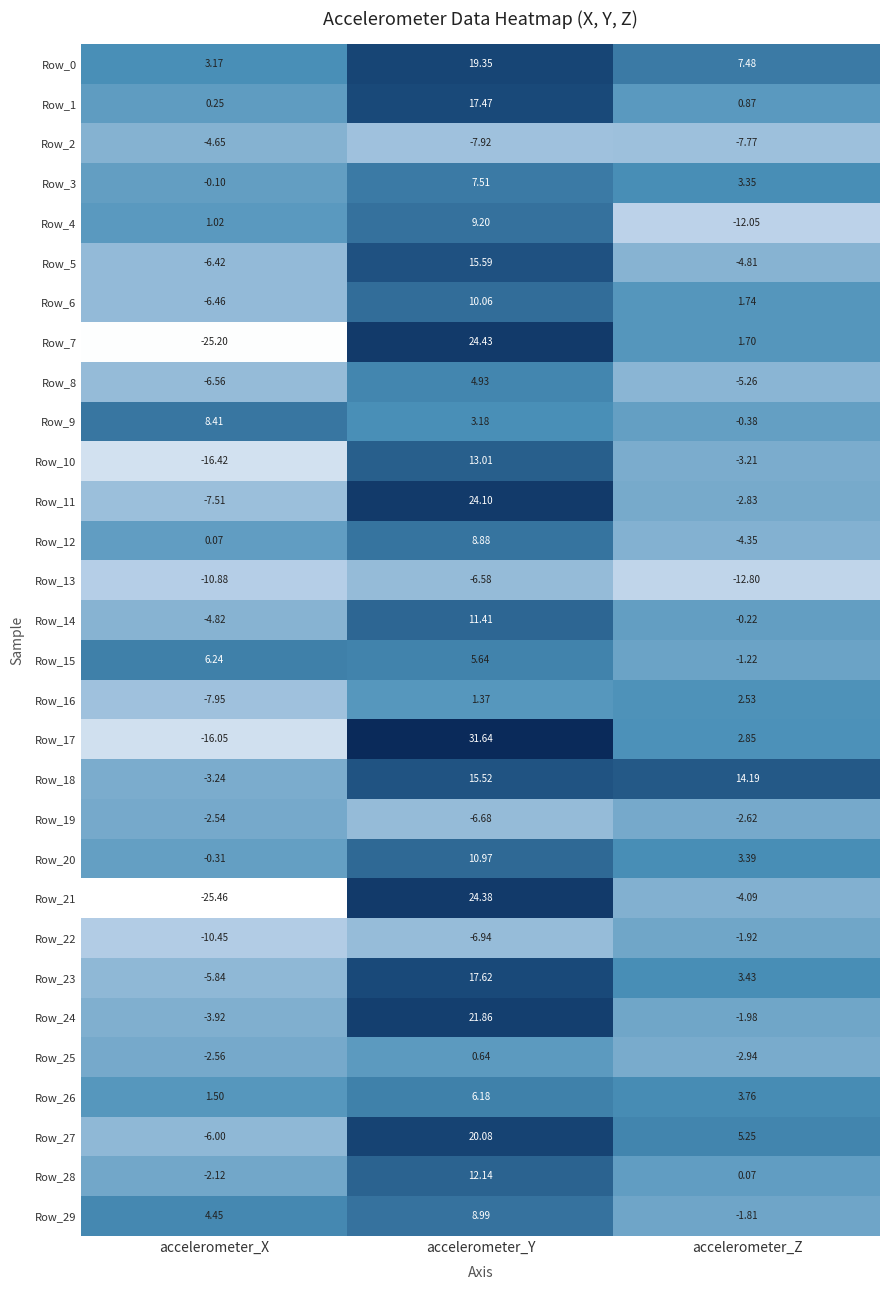

At which category is the sum across all series the highest?

accelerometer_Y